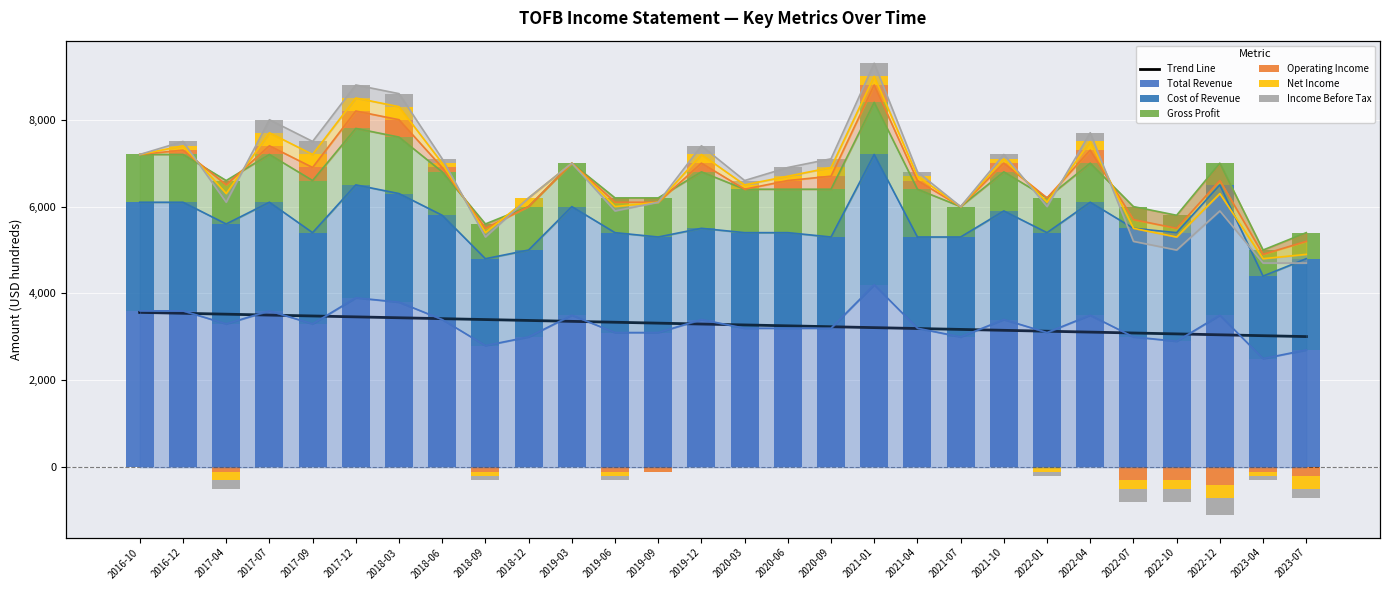

Which series has the widest spread of values?

Total Revenue